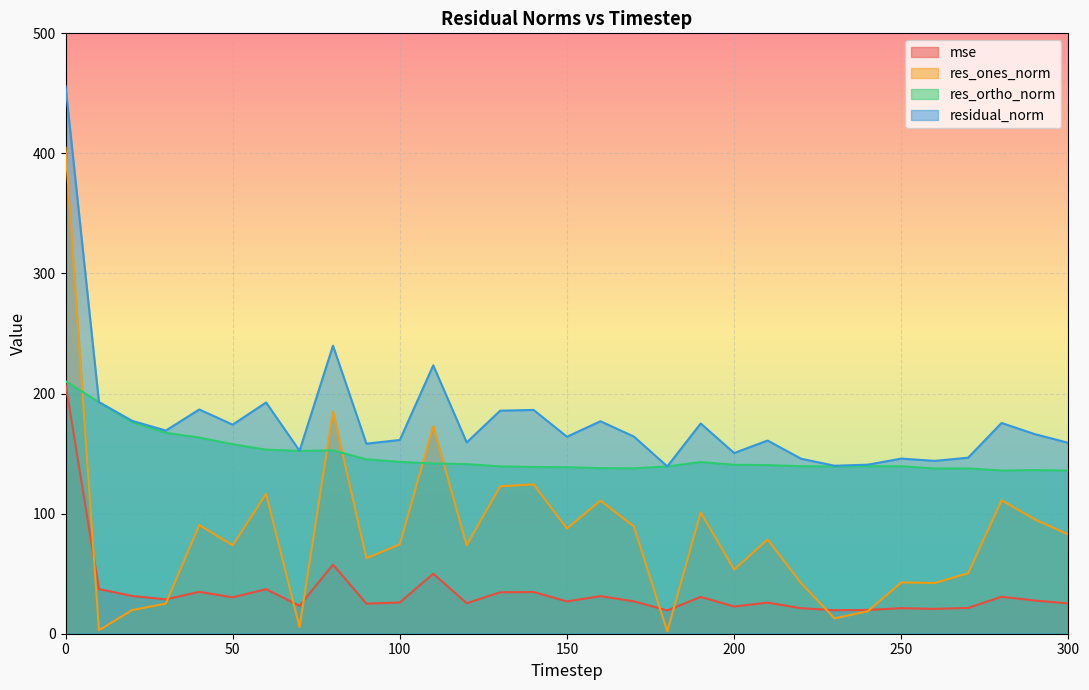

Which series changed the most between 50 and 210?

res_ortho_norm